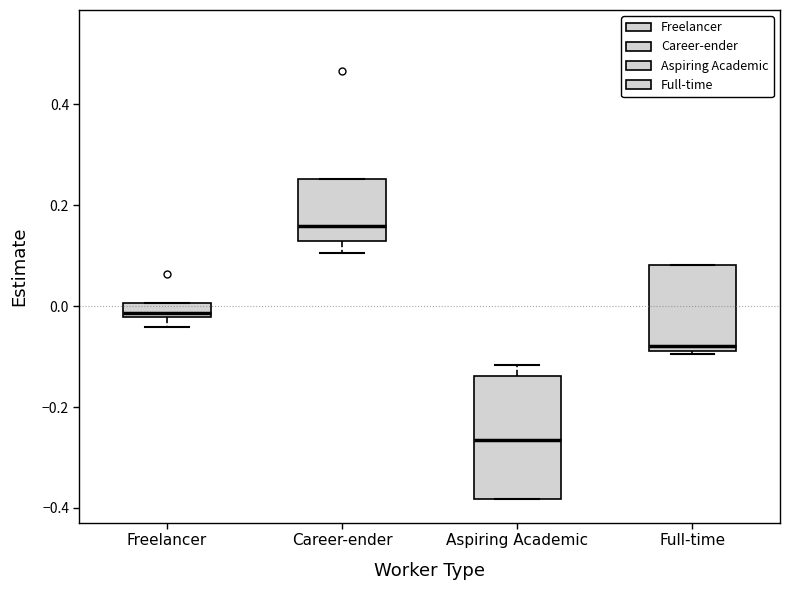

Where is the upper edge of the box for Full-time on the y-axis? The values are not printed on the chart, so give them approximately, as read against the axis.

0.08